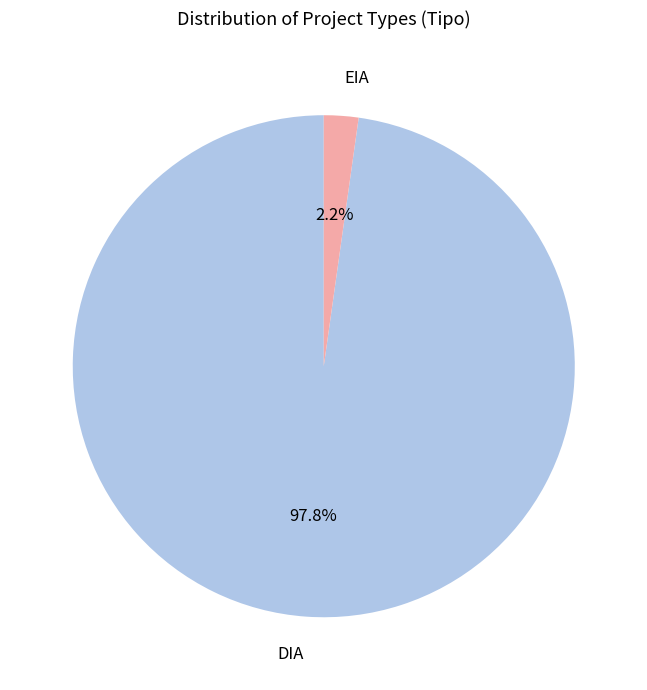

To the nearest percent, what percentage of the pie is DIA?

98%